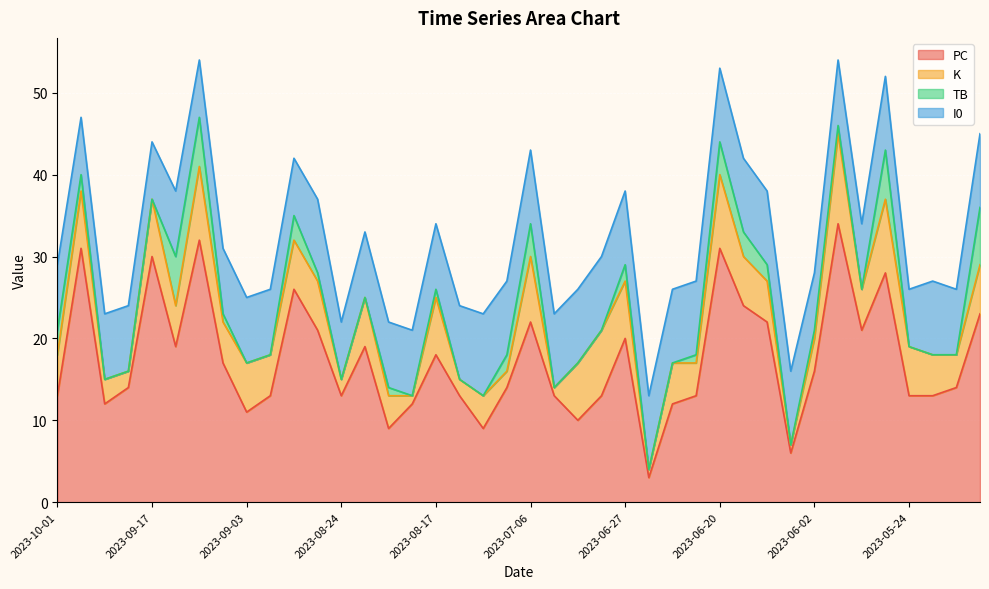

True or false: I0 and TB cross at least once.

False